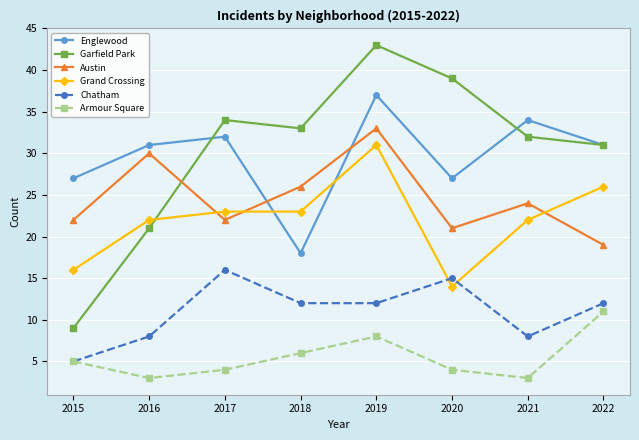

Reading left to right, list all the values displayed in this chart.

Englewood: 27	31	32	18	37	27	34	31
Garfield Park: 9	21	34	33	43	39	32	31
Austin: 22	30	22	26	33	21	24	19
Grand Crossing: 16	22	23	23	31	14	22	26
Chatham: 5	8	16	12	12	15	8	12
Armour Square: 5	3	4	6	8	4	3	11